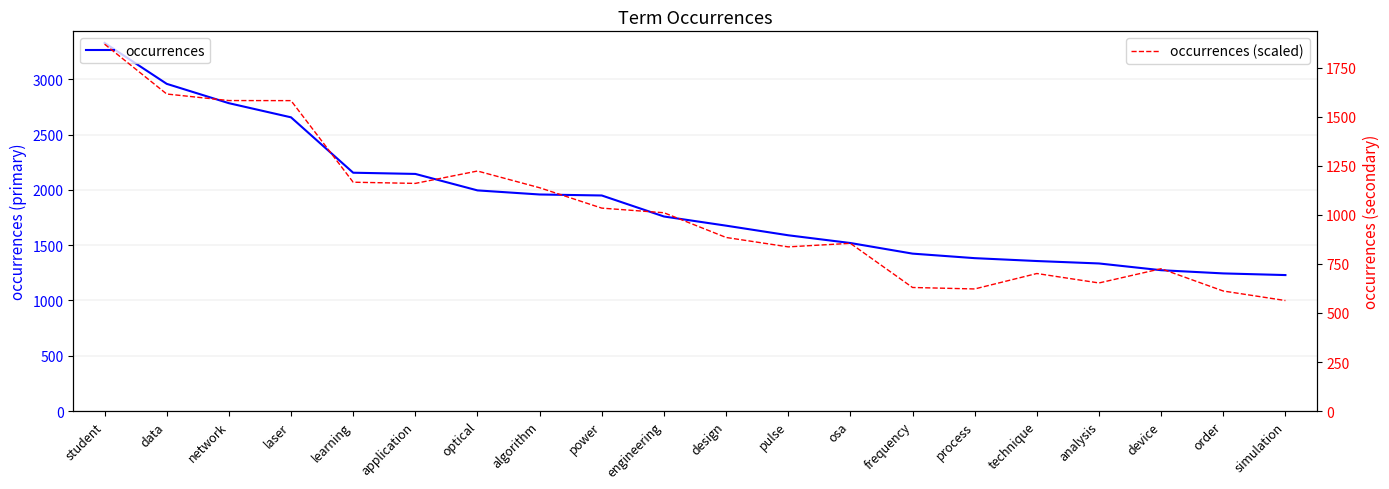

List the series in order of their peak value, highest first.

occurrences, occurrences (scaled)